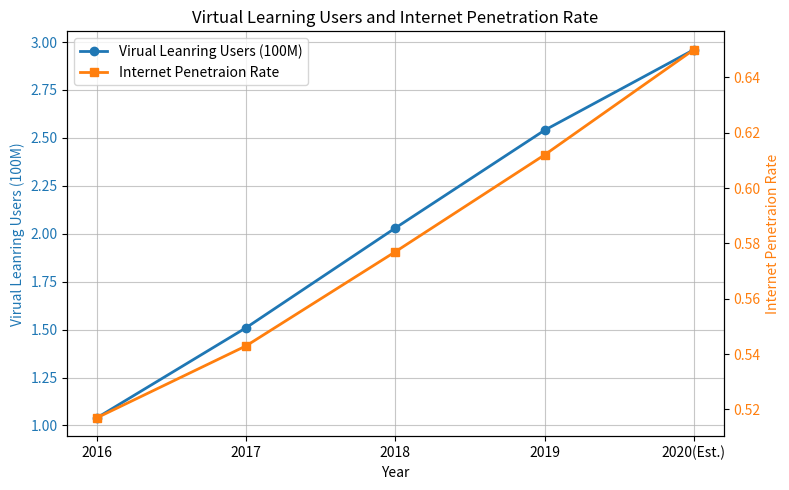

Reading right to left, list all the values displayed in this chart.

Virual Leanring Users (100M): 2020(Est.)=3.0	2019=2.5	2018=2.0	2017=1.5	2016=1.0
Internet Penetraion Rate: 2020(Est.)=0.7	2019=0.6	2018=0.6	2017=0.5	2016=0.5